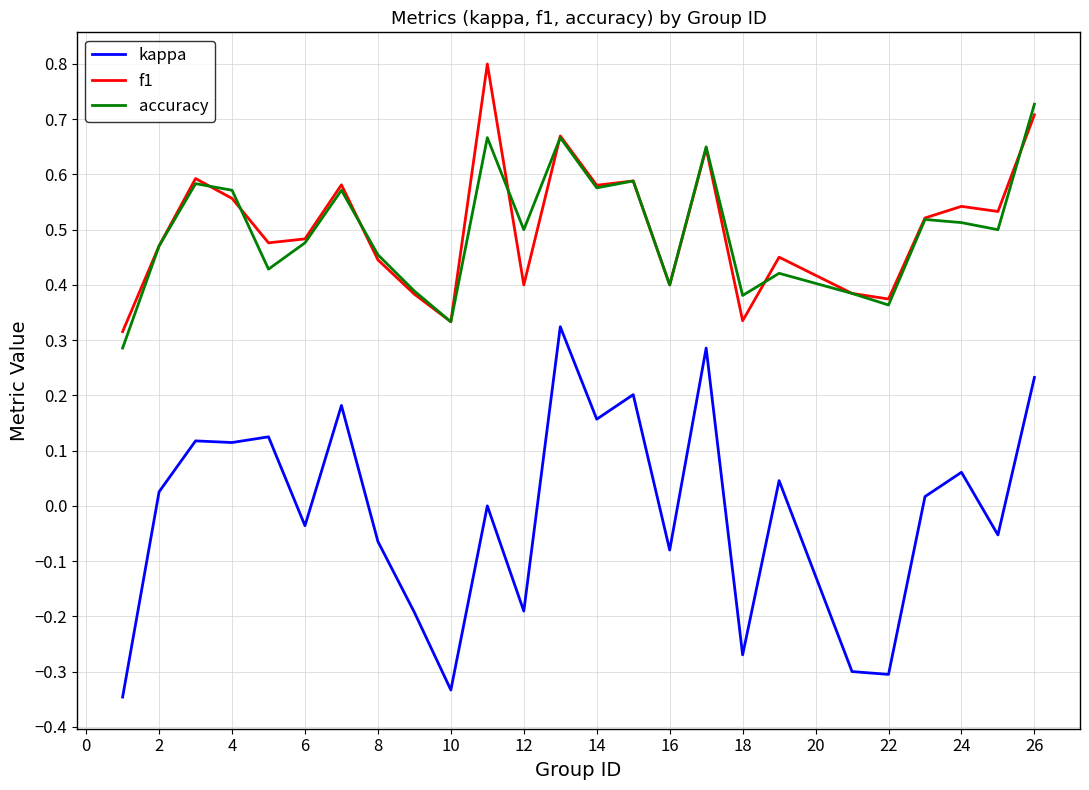

What is the maximum value shown in the chart?

0.8